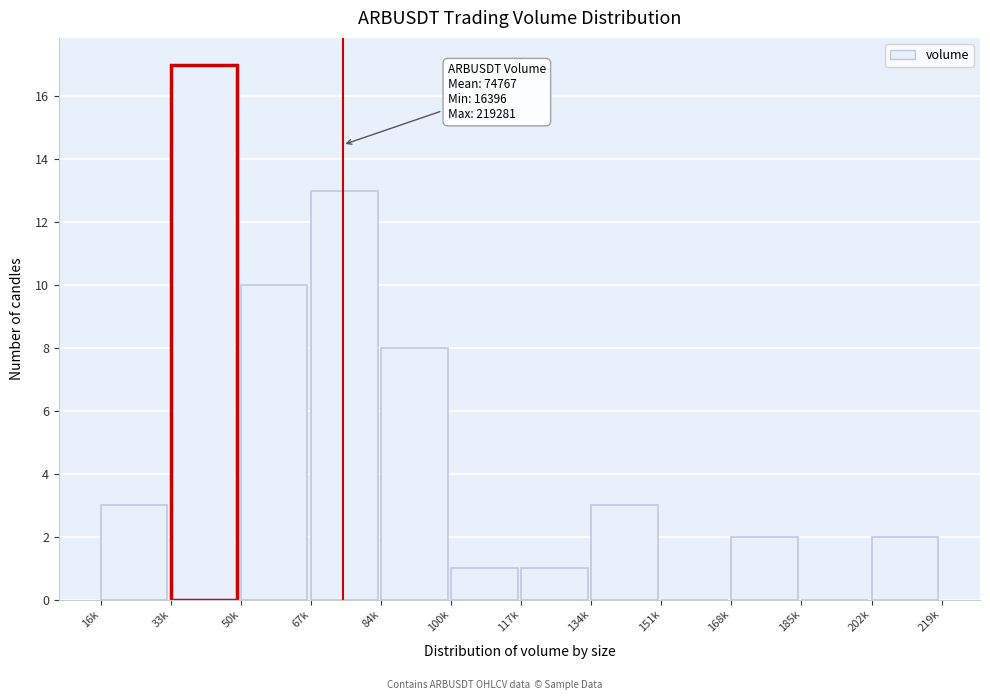

Reading left to right, list all the values displayed in this chart.

16k=3	33k=17	50k=10	67k=13	84k=8	100k=1	117k=1	134k=3	151k=0	168k=2	185k=0	202k=2